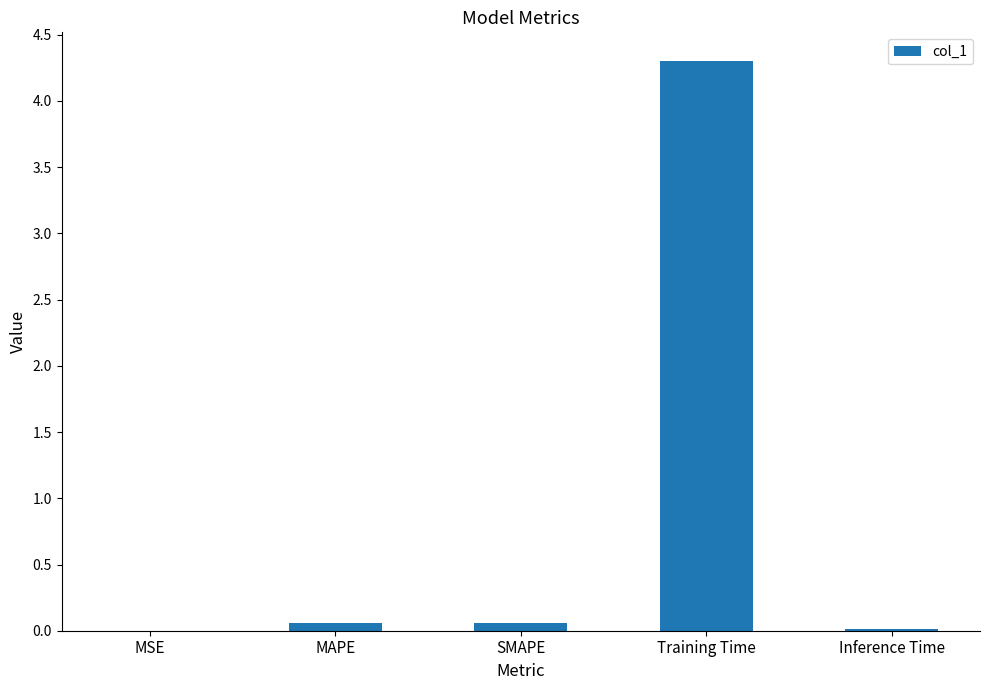

How many categories are shown in the chart?

5